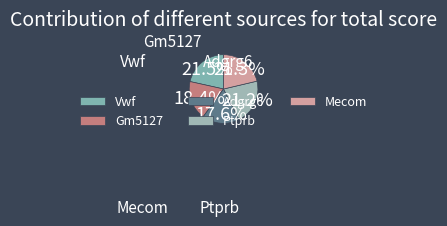

Is Adgrg6 the majority of the pie?

No